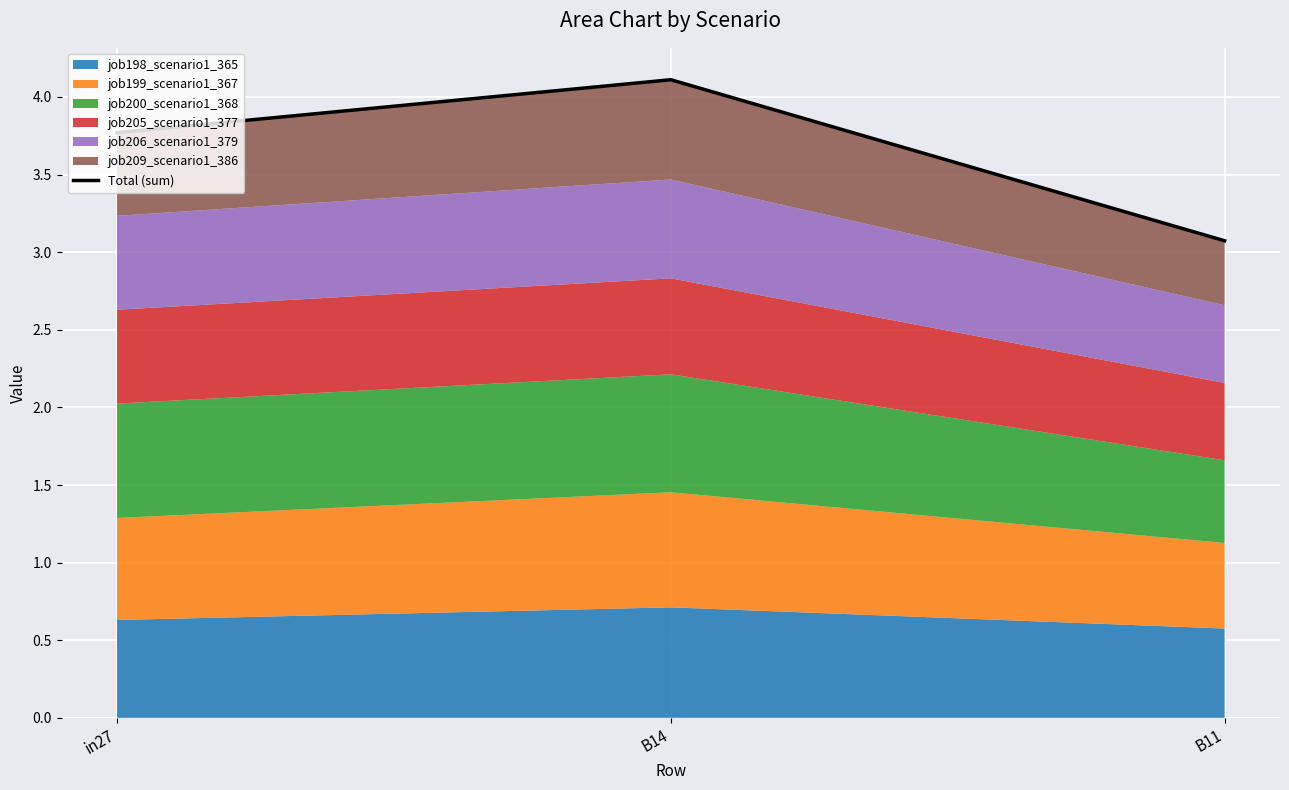

Does the chart display data point markers on the line(s)?

No